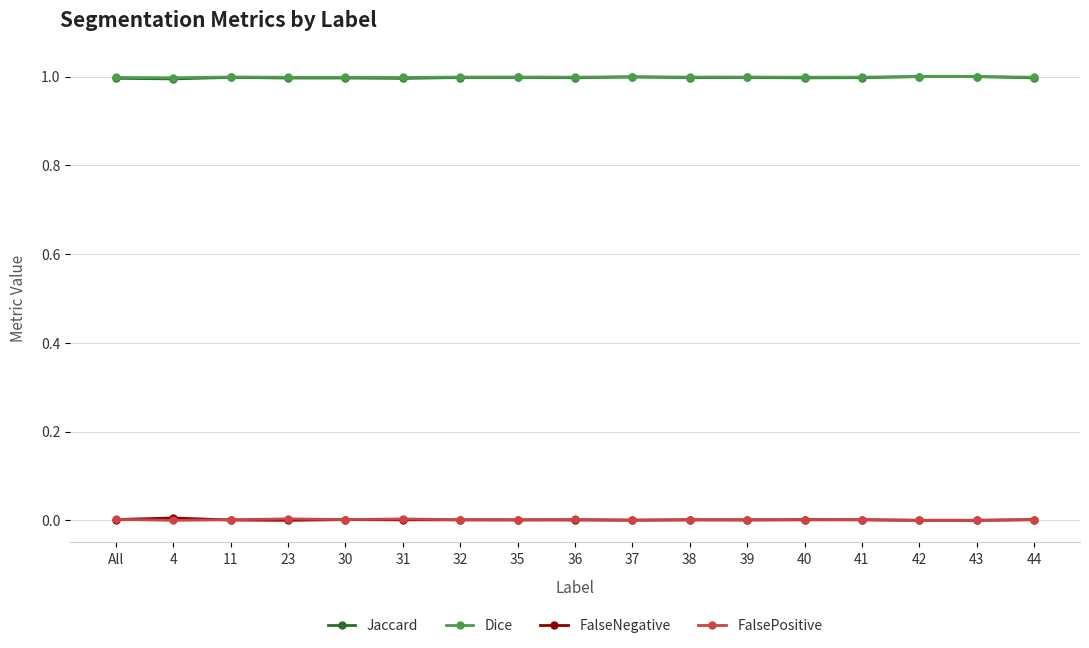

True or false: FalseNegative and Jaccard cross at least once.

False